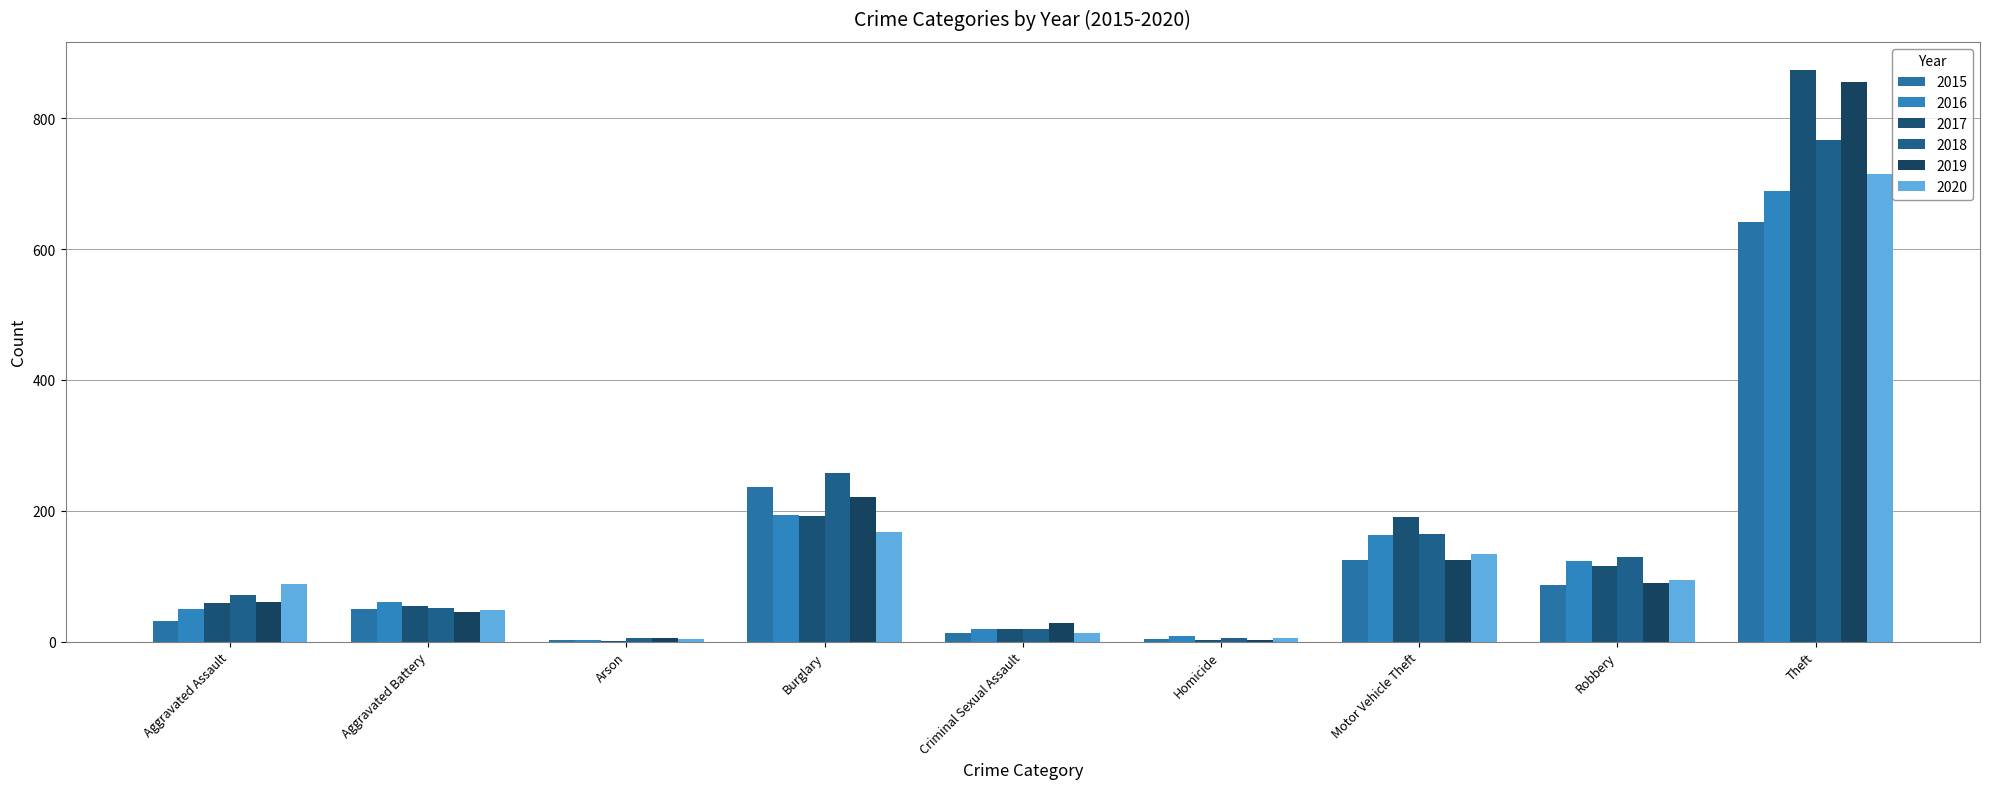

Are the bars grouped side by side (vs. stacked)?

Yes